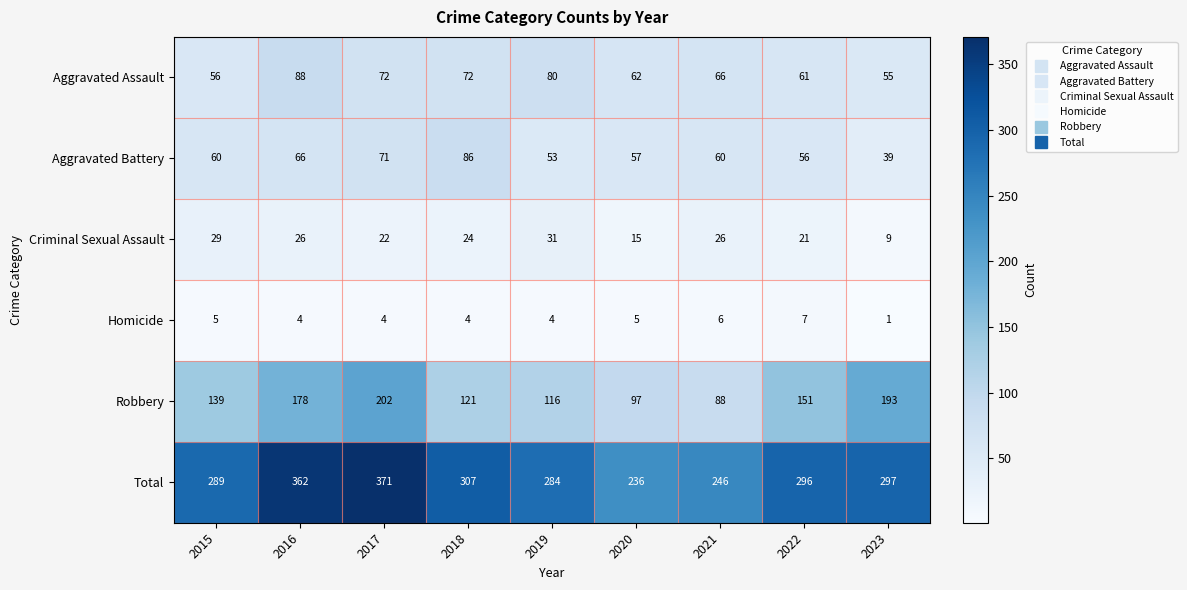

What is the sum of the Aggravated Battery values at 2018 and 2022?

142